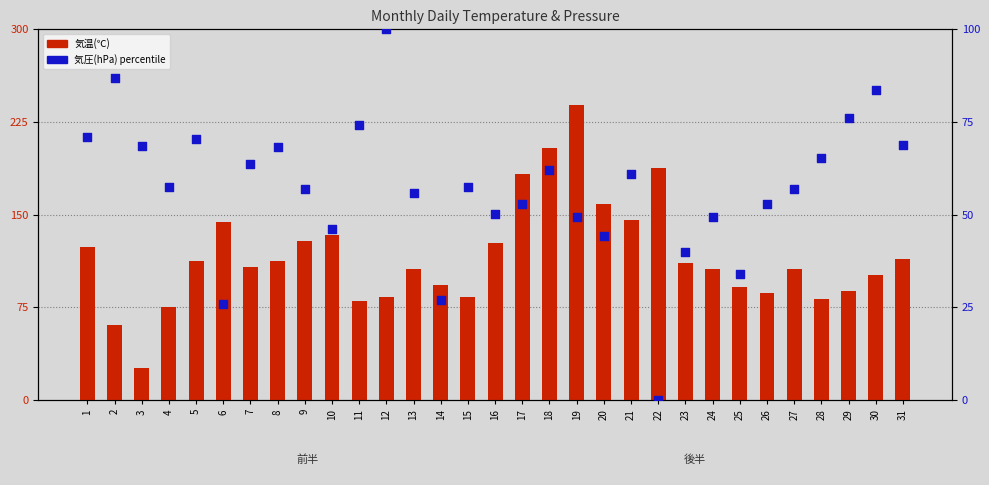

Which series has the largest total across all categories?

気温(℃)